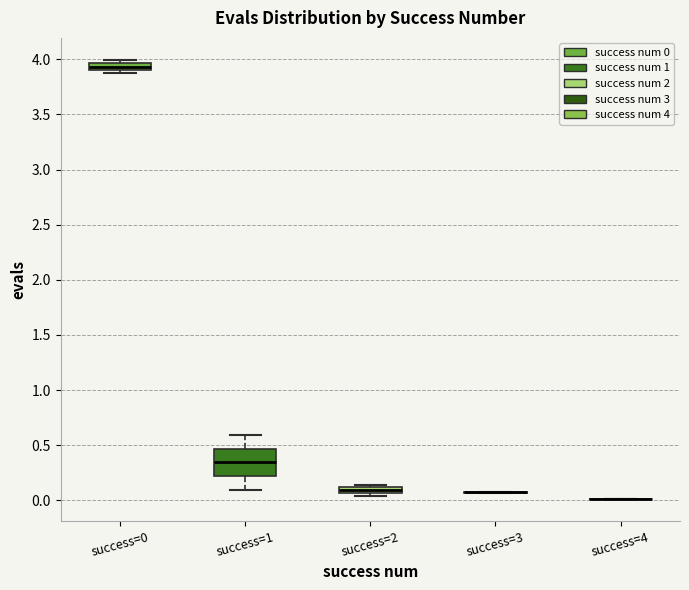

Comparing the boxes themselves (not the whiskers), which one is the tallest?

success=1